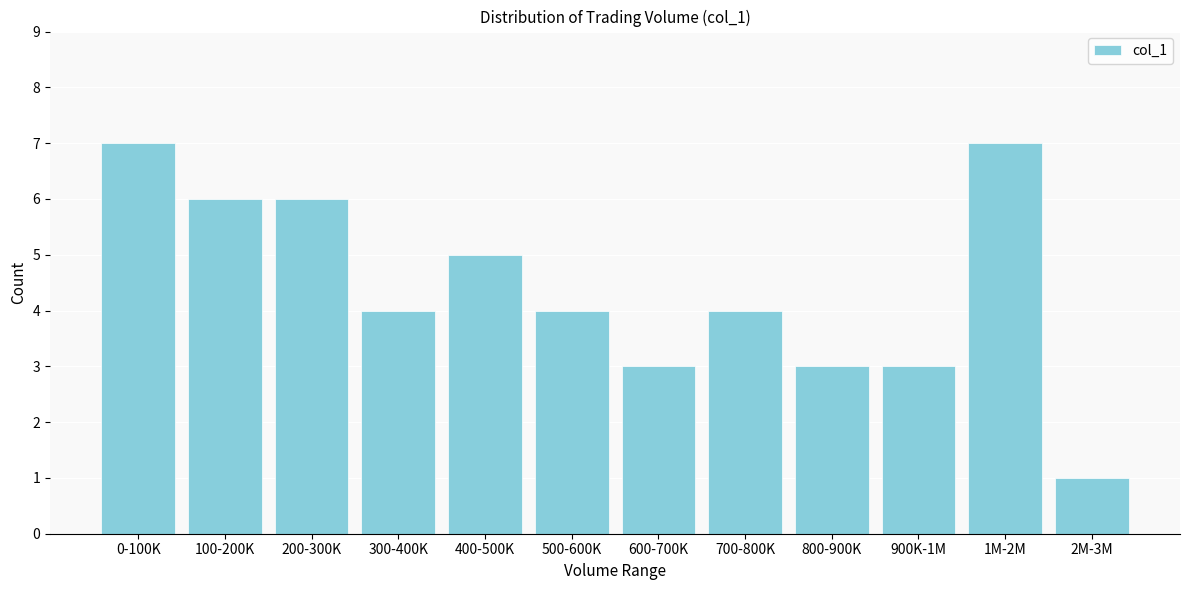

Reading left to right, list all the values displayed in this chart.

0-100K=7	100-200K=6	200-300K=6	300-400K=4	400-500K=5	500-600K=4	600-700K=3	700-800K=4	800-900K=3	900K-1M=3	1M-2M=7	2M-3M=1